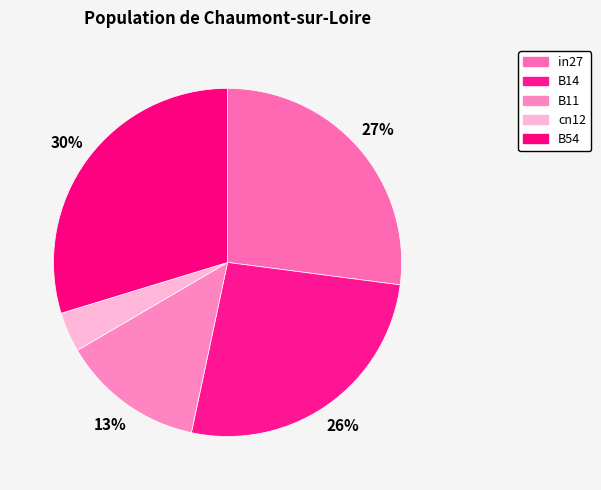

To the nearest percent, what is the difference between the B11 and in27 slice percentages?

14%